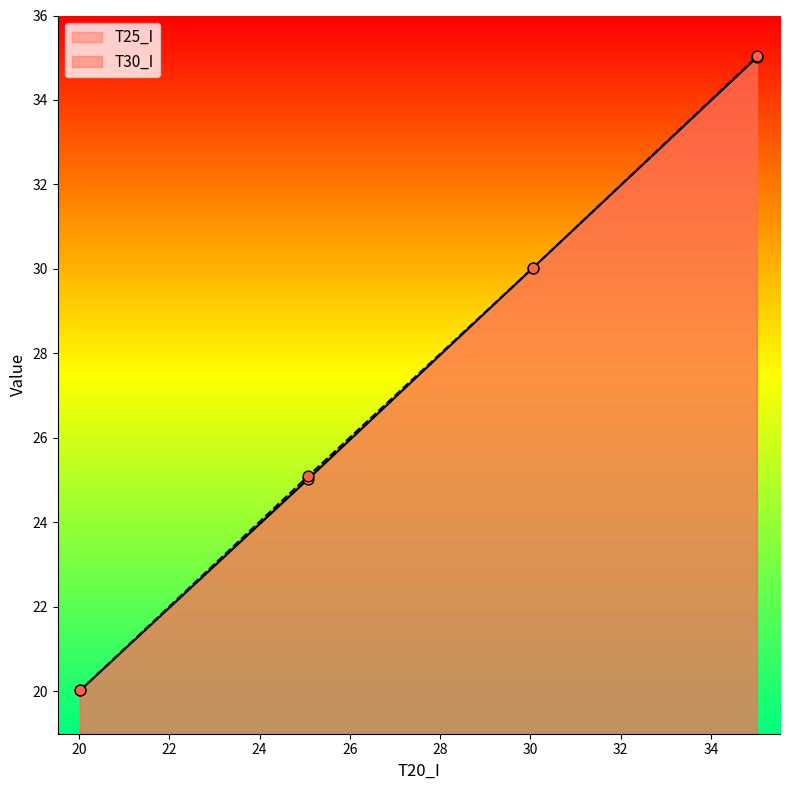

What is the total value across all series at 20.03?

40.1